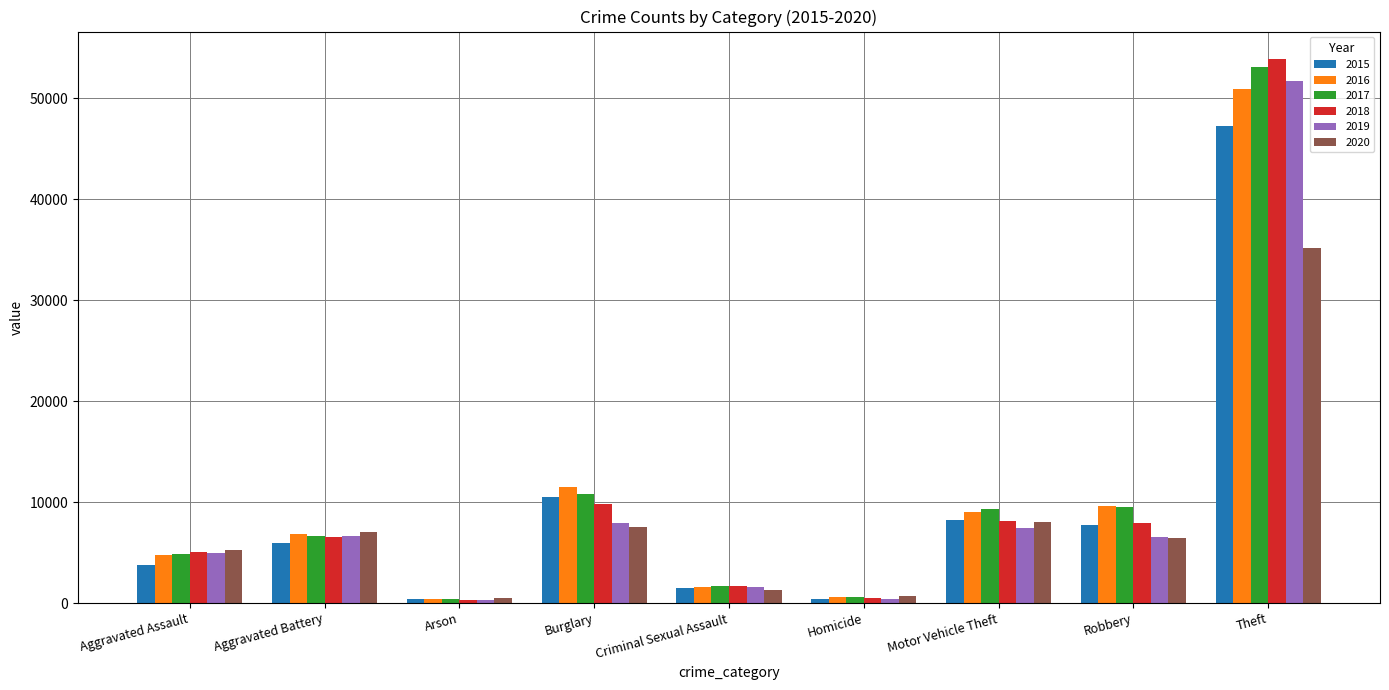

Where is 2017 nearest to the value 26753?

Burglary